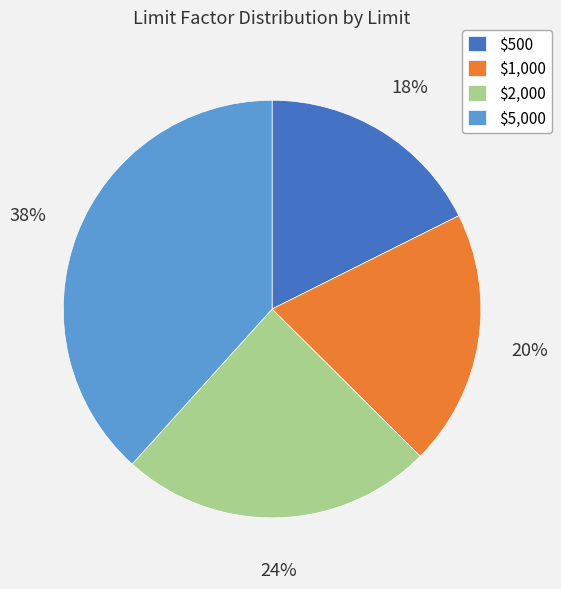

What percentage is the $1,000 slice, to the nearest percent?

20%